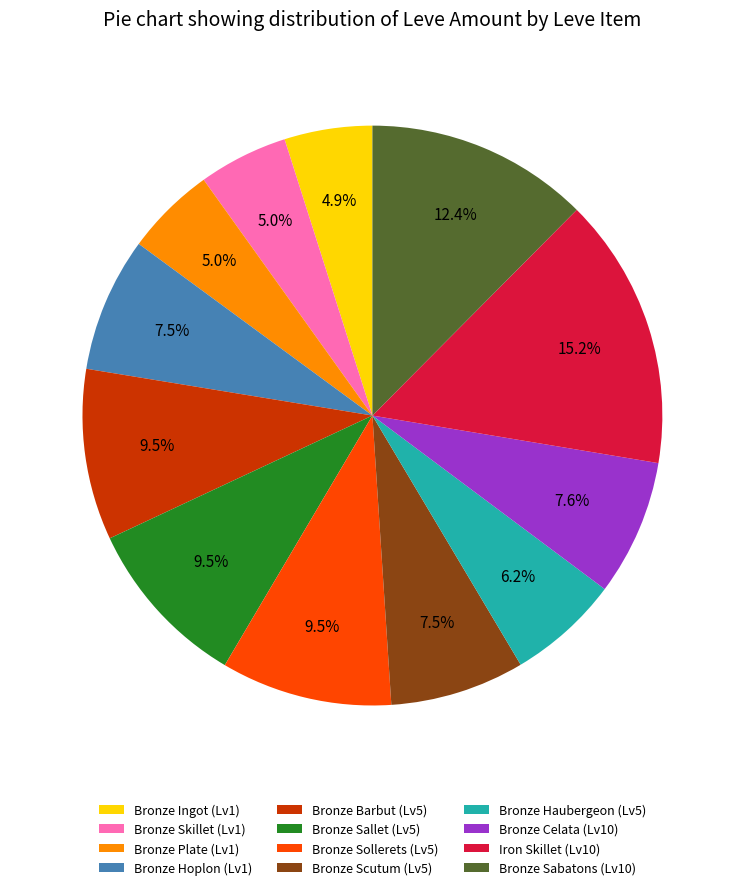

What is the ratio of the value at Bronze Hoplon (Lv1) to the value at Bronze Ingot (Lv1)?

1.5